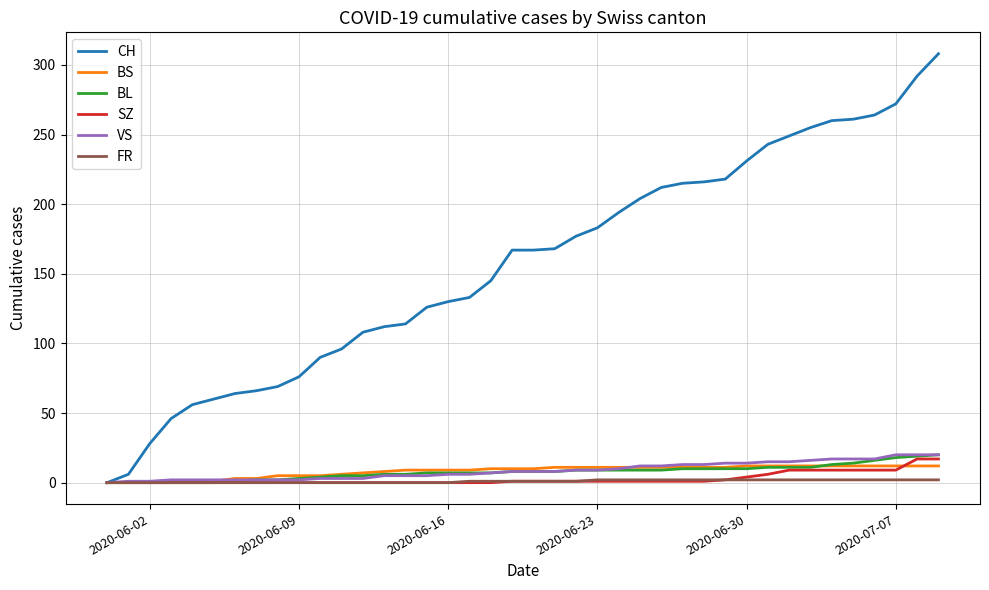

What is the difference between the second highest and second lowest values in the CH series?

286